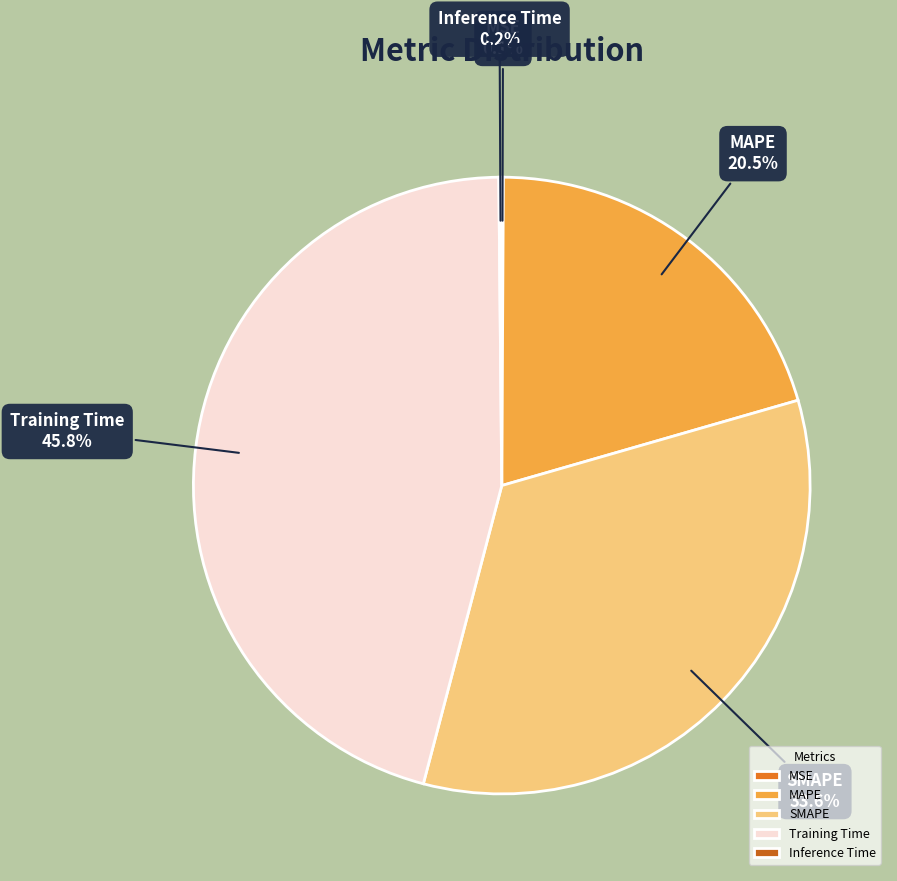

Does SMAPE account for over 50% of the chart?

No